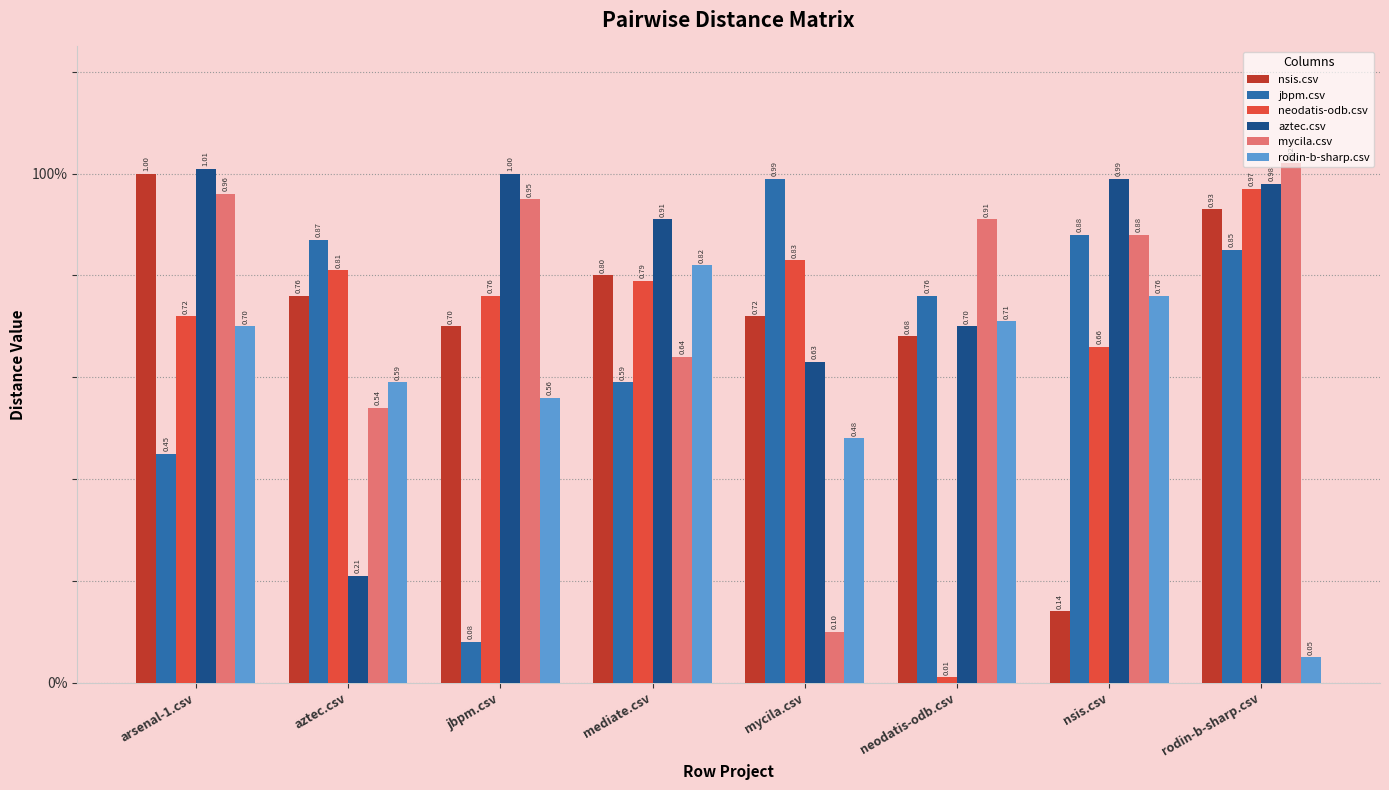

Are the bars grouped side by side (vs. stacked)?

Yes